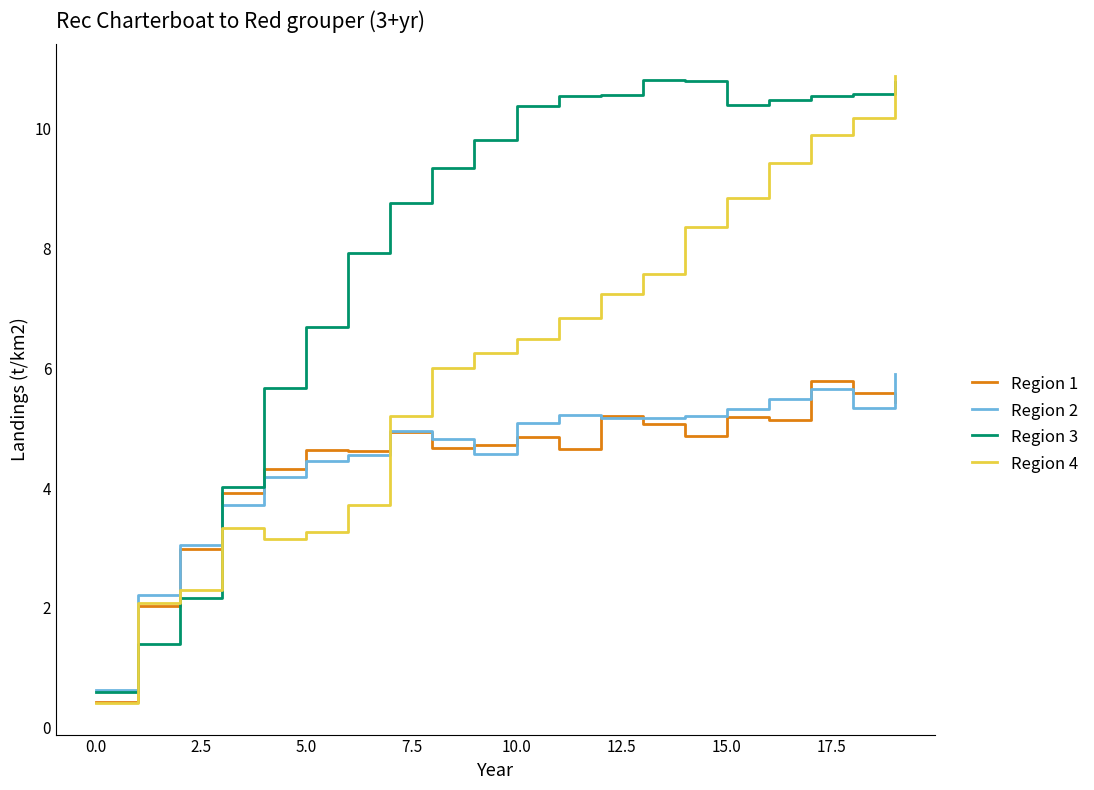

What is the lowest value of the Region 1 series?

0.4